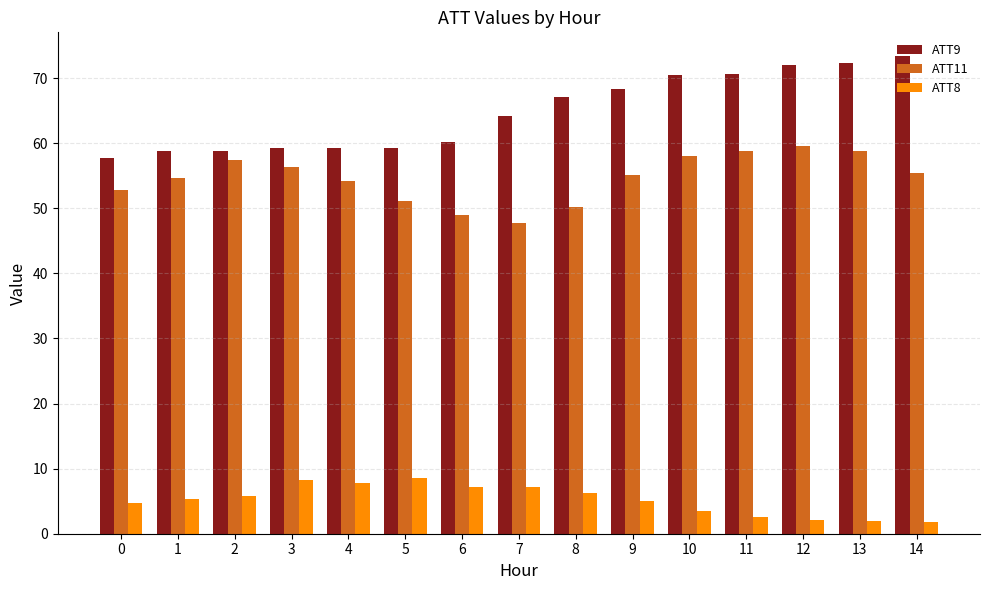

At which label does ATT9 first exceed 64?

7